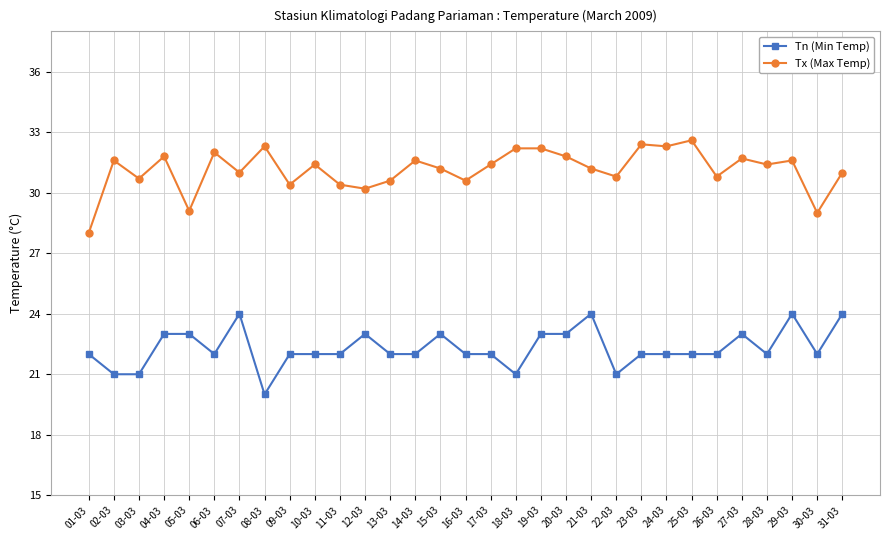

What is the minimum value for Tn (Min Temp)?

20.0